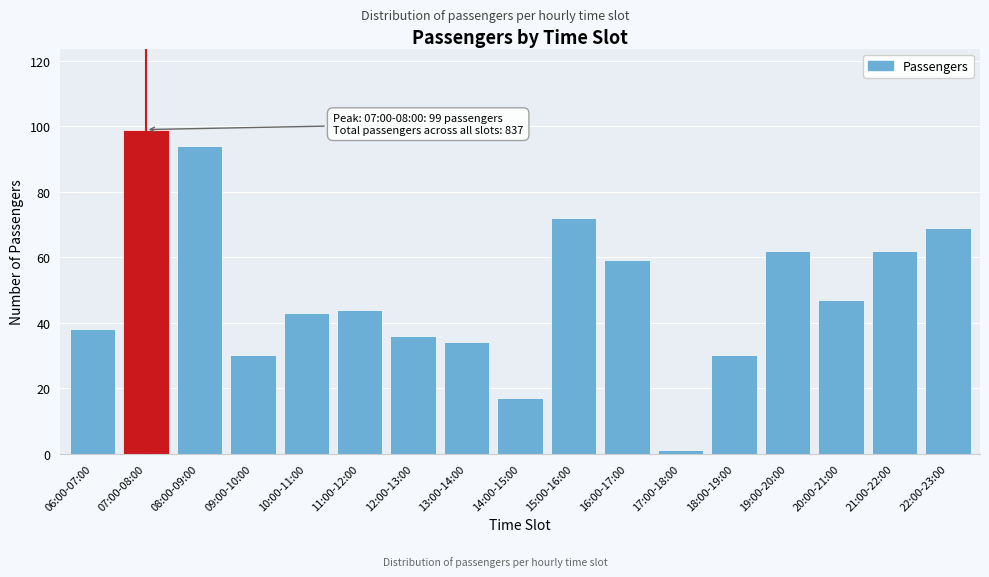

Reading left to right, extract all data points from this chart.

38	99	94	30	43	44	36	34	17	72	59	1	30	62	47	62	69